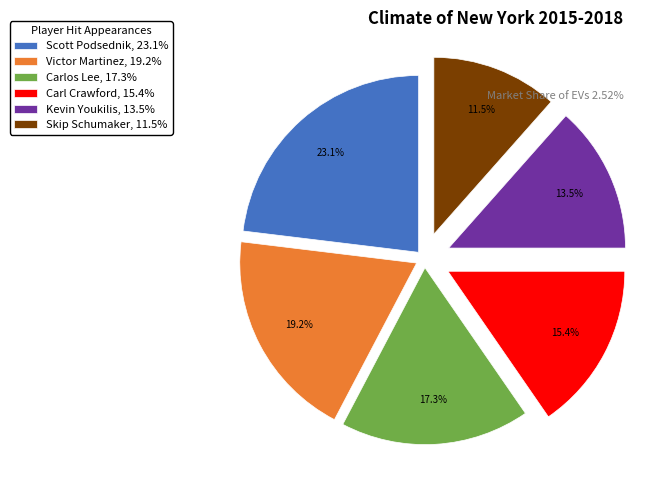

Count the number of slices in the pie.

6